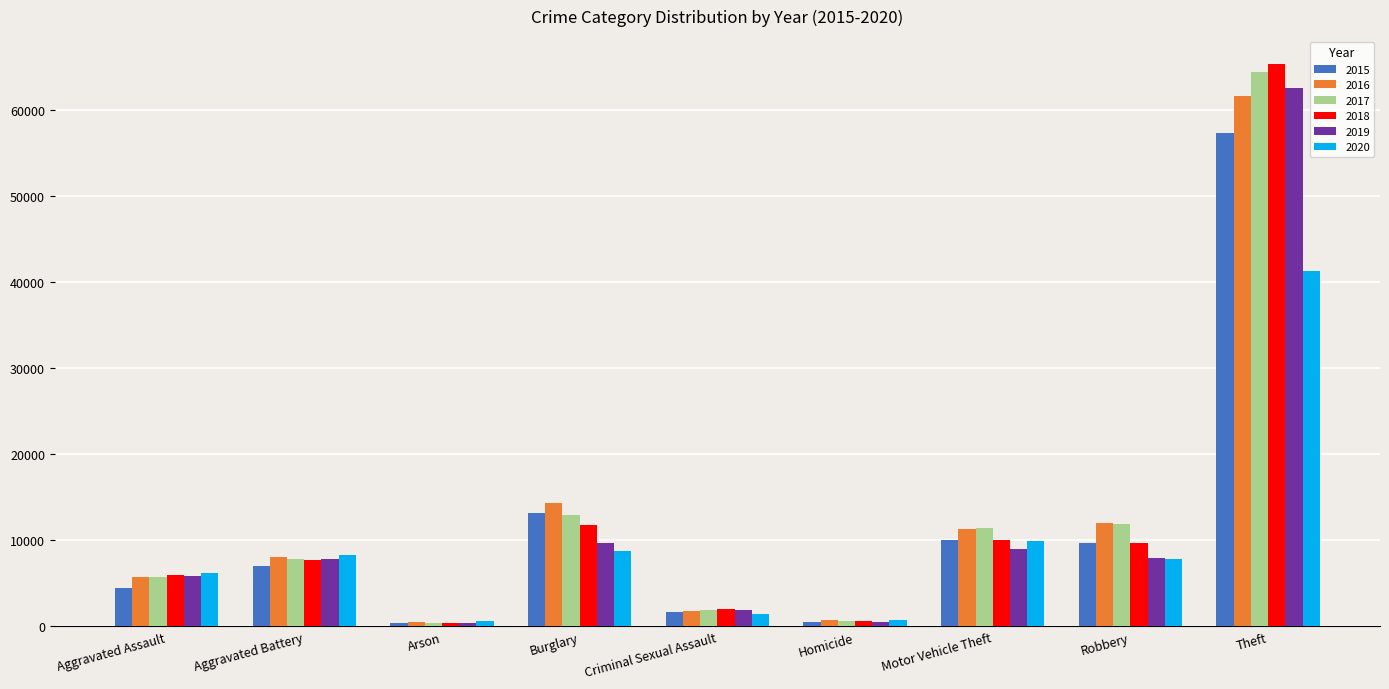

Are the bars grouped side by side (vs. stacked)?

Yes